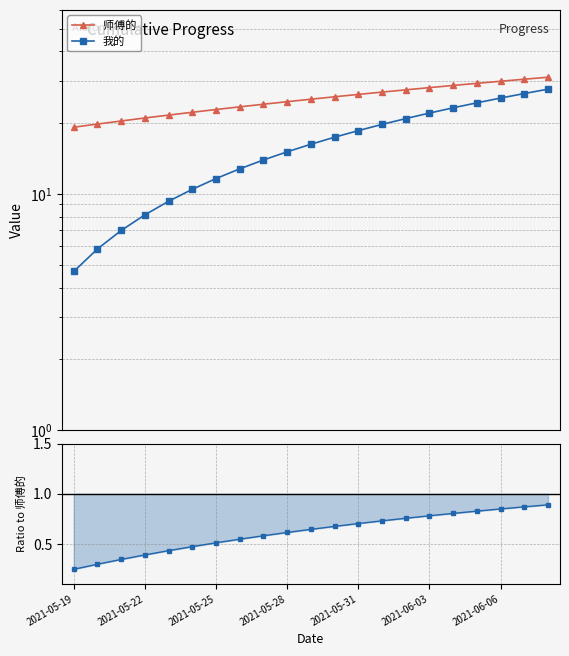

Is the value of ratio 我的/师傅的 at 9 greater than the value of 师傅的 at 19?

No